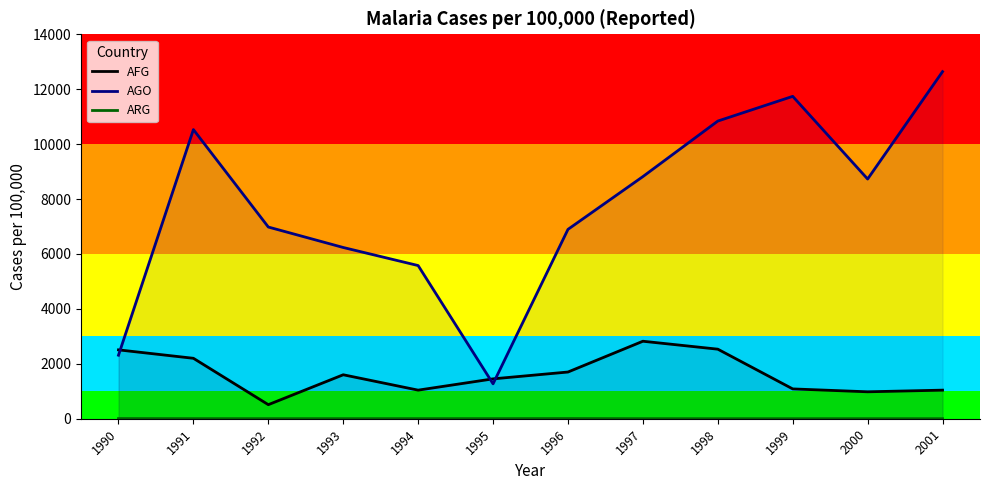

What is the sum of the AGO values at 1999 and 1998?

22580.0